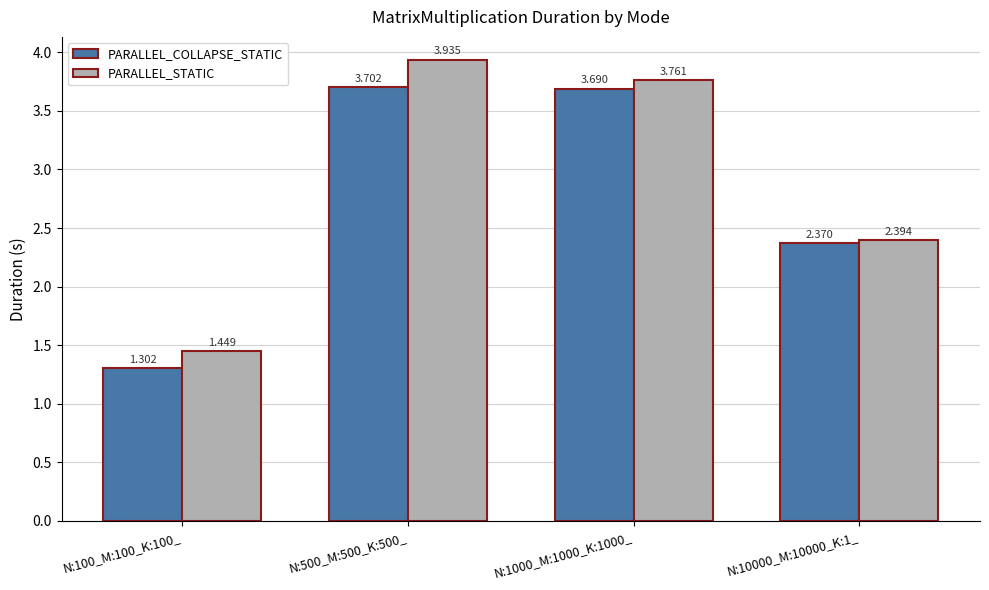

What are all the series names shown in the legend?

PARALLEL_COLLAPSE_STATIC, PARALLEL_STATIC